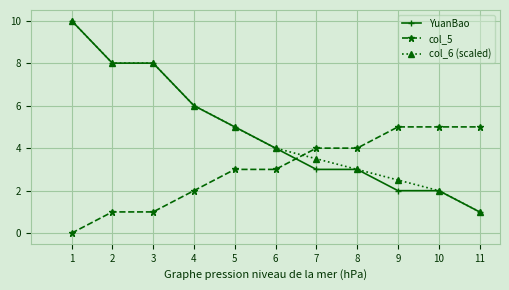

True or false: col_5 and YuanBao intersect in this chart.

True